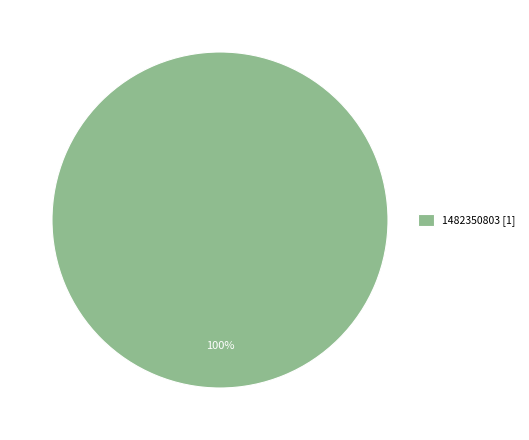

Rank the categories by value from highest to lowest.

1482350803 [1]